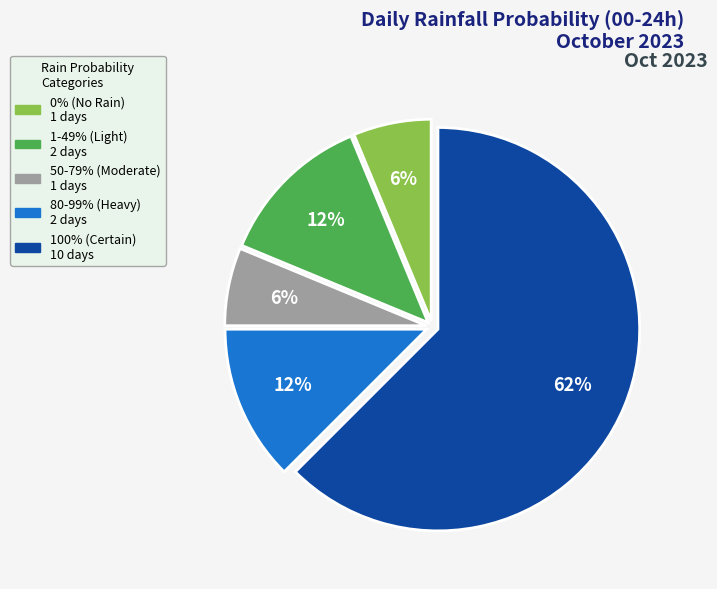

Is there any slice that represents more than half of the pie?

Yes